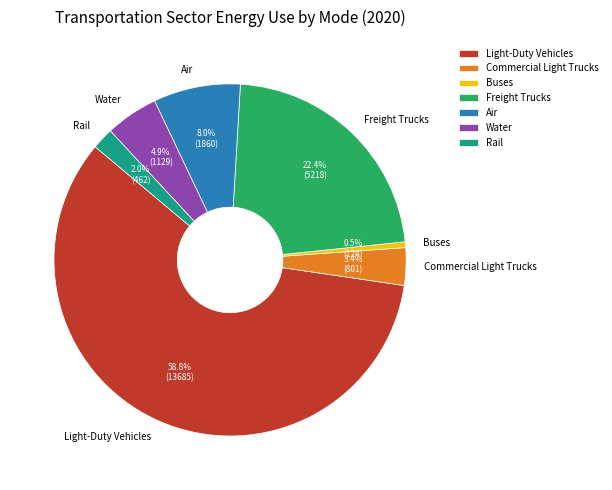

What percentage is the Water slice, to the nearest percent?

5%